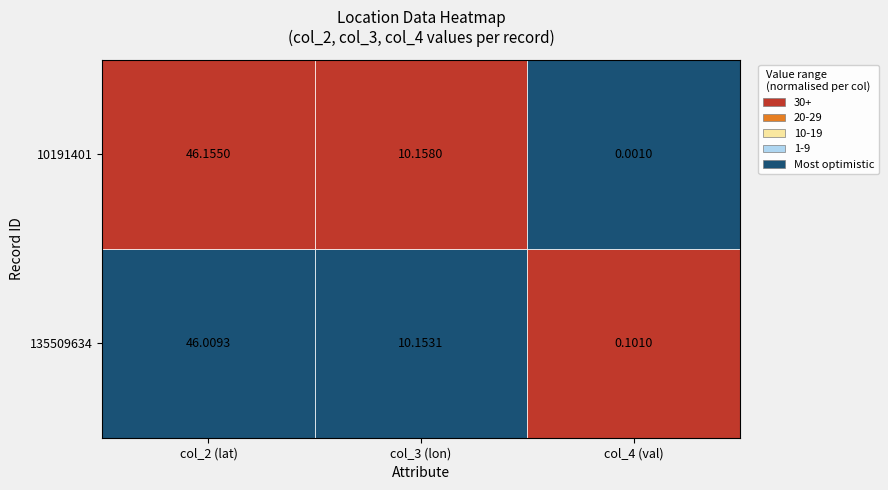

Is it true that 135509634 equals 46.0 at 0?

True